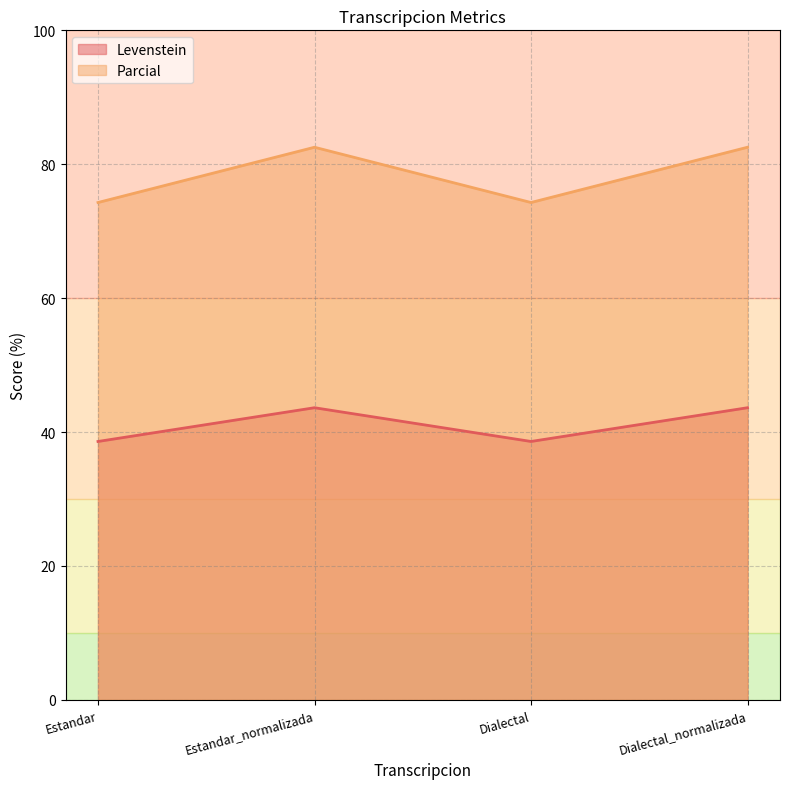

How many interior local peaks does the Parcial series have?

1